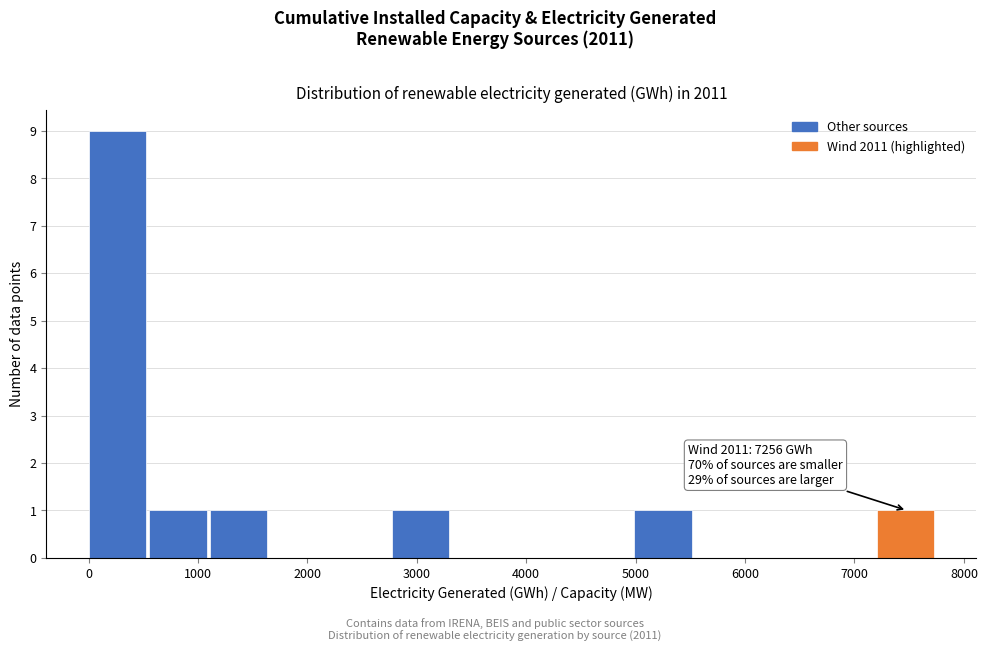

Which range on the x-axis has the tallest bar?

0 to 600